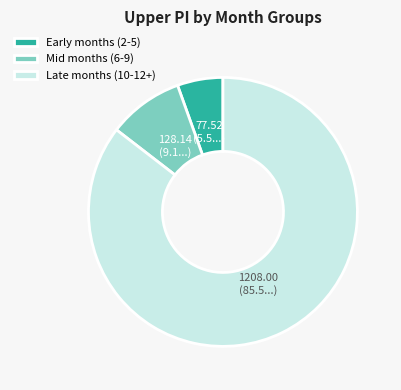

Do Late months (10-12+) and Early months (2-5) together represent more than half of the pie?

Yes